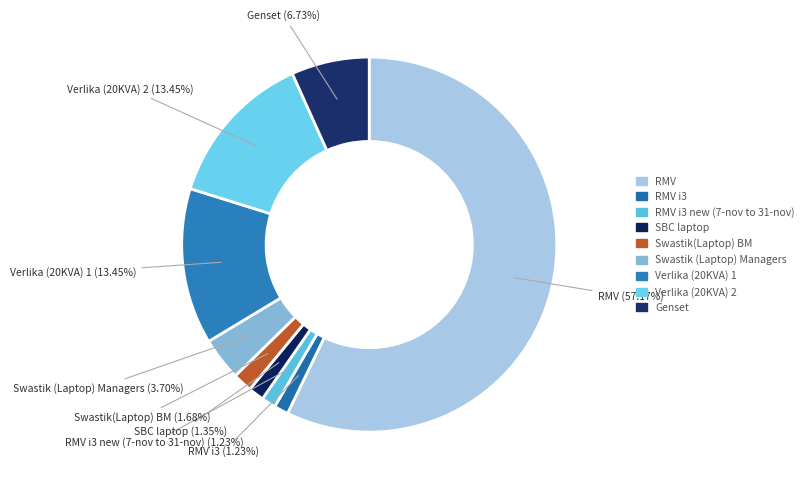

Rank the categories by value from lowest to highest.

RMV i3, RMV i3 new (7-nov to 31-nov), SBC laptop, Swastik(Laptop) BM, Swastik (Laptop) Managers, Genset, Verlika (20KVA) 1, Verlika (20KVA) 2, RMV